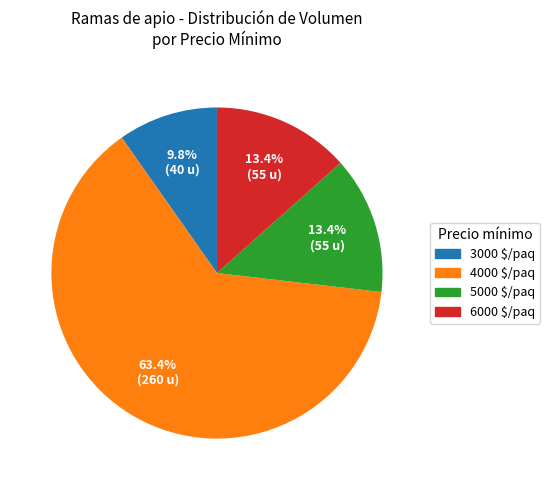

How many segments does this pie chart have?

4